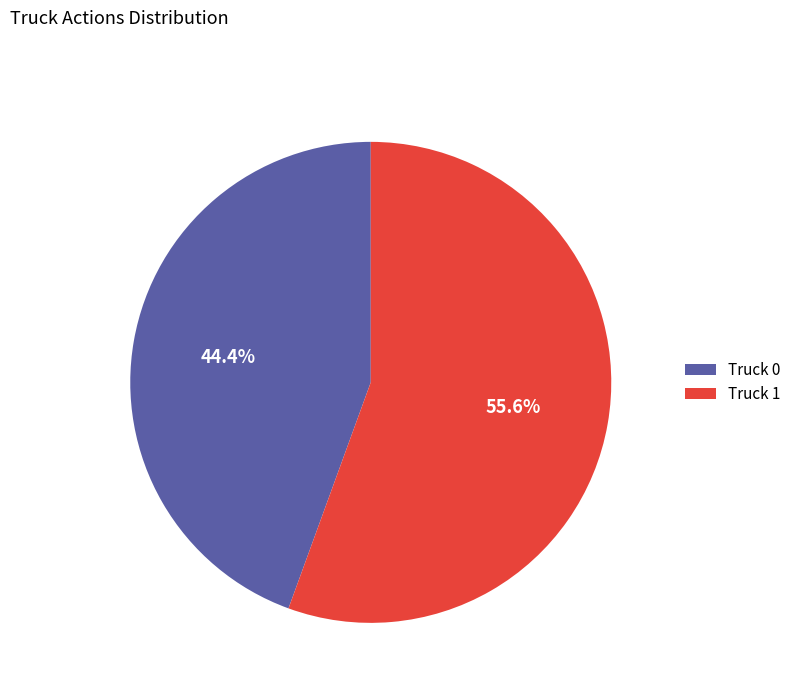

What percentage is NOT represented by Truck 0?

55.6%